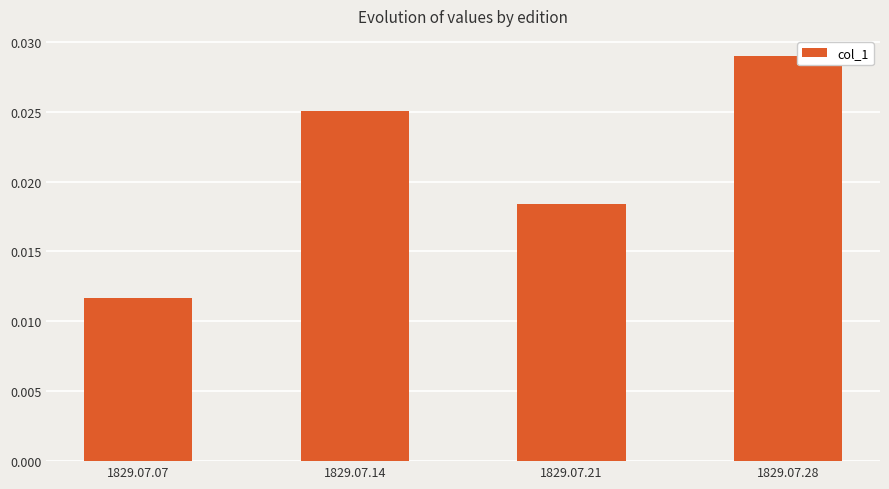

List the labels in order of value, smallest first.

1829.07.07, 1829.07.21, 1829.07.14, 1829.07.28